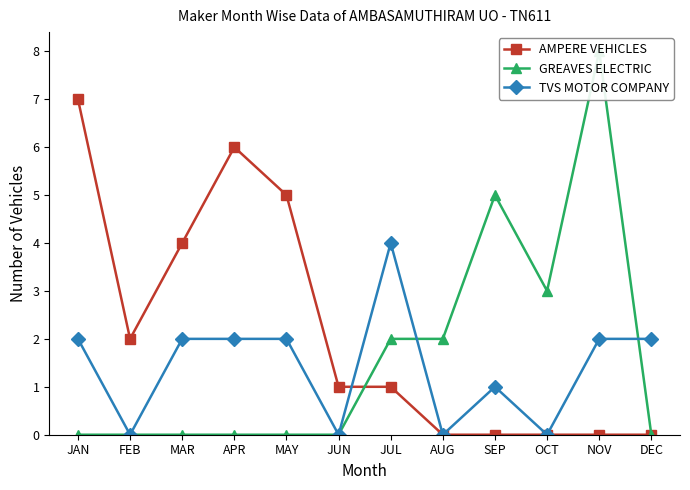

Rank the categories by AMPERE VEHICLES value from lowest to highest.

AUG, SEP, OCT, NOV, DEC, JUN, JUL, FEB, MAR, MAY, APR, JAN